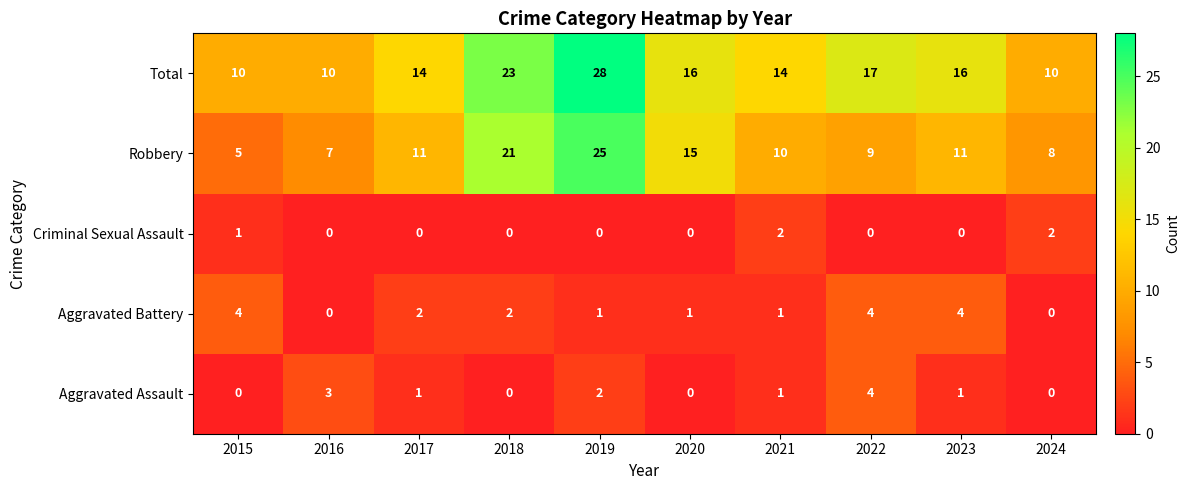

How many data points in Aggravated Assault are less than 1?

4